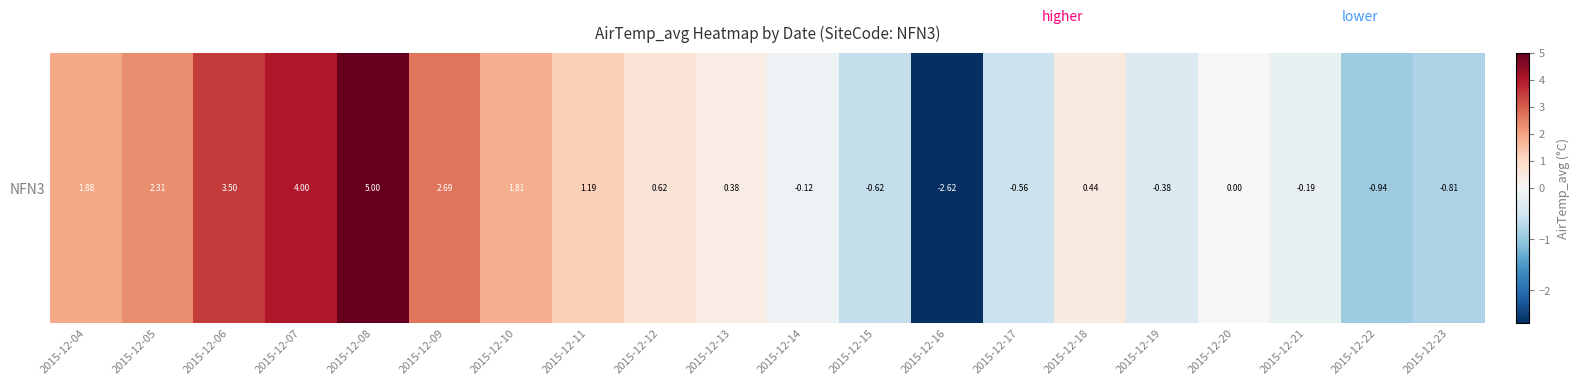

List the labels in order of value, smallest first.

2015-12-16, 2015-12-22, 2015-12-23, 2015-12-15, 2015-12-17, 2015-12-19, 2015-12-21, 2015-12-14, 2015-12-20, 2015-12-13, 2015-12-18, 2015-12-12, 2015-12-11, 2015-12-10, 2015-12-04, 2015-12-05, 2015-12-09, 2015-12-06, 2015-12-07, 2015-12-08